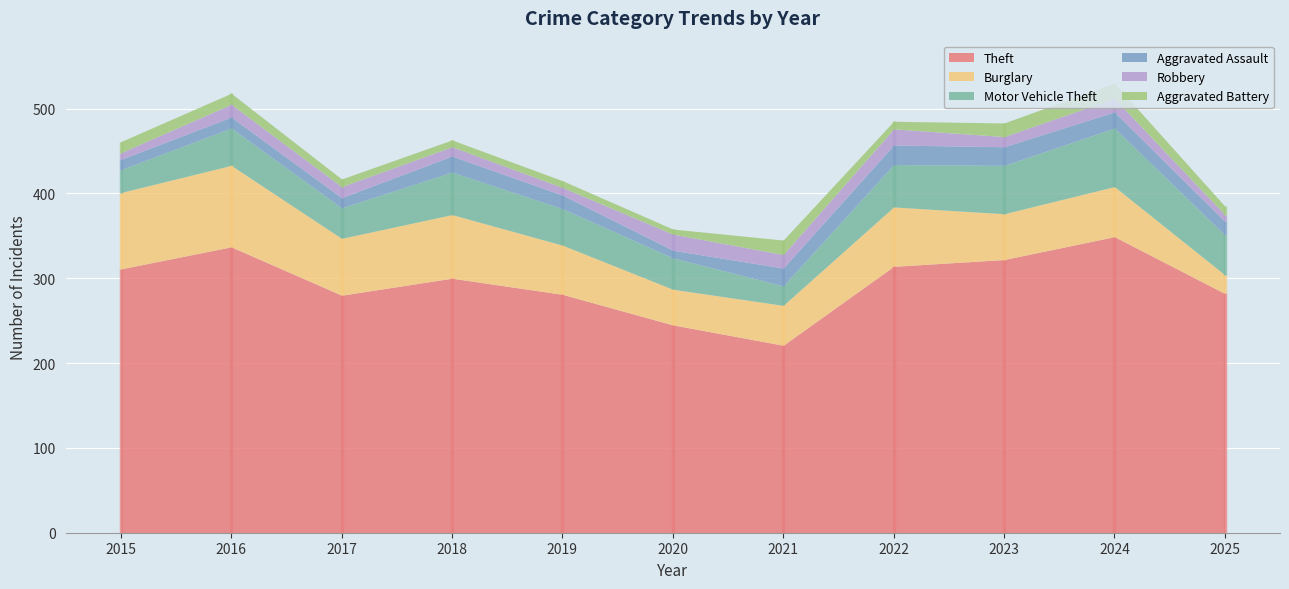

True or false: Aggravated Assault and Motor Vehicle Theft intersect in this chart.

False